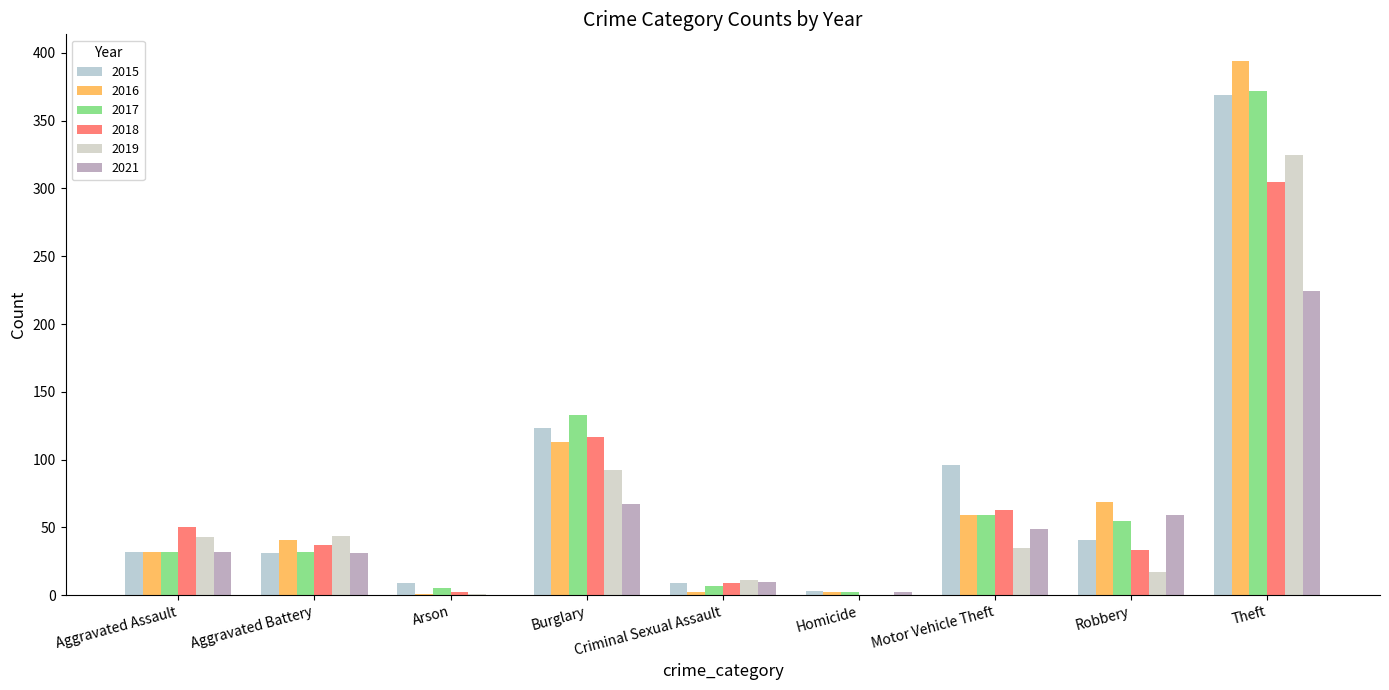

How many categories are shown in the chart?

9